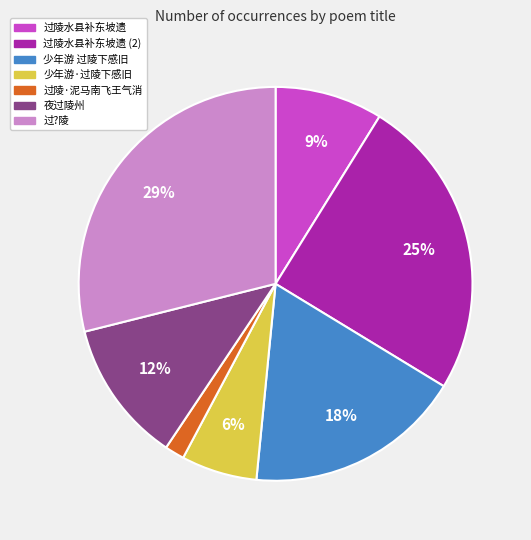

True or false: 夜过陵州 accounts for 1% of the total.

False